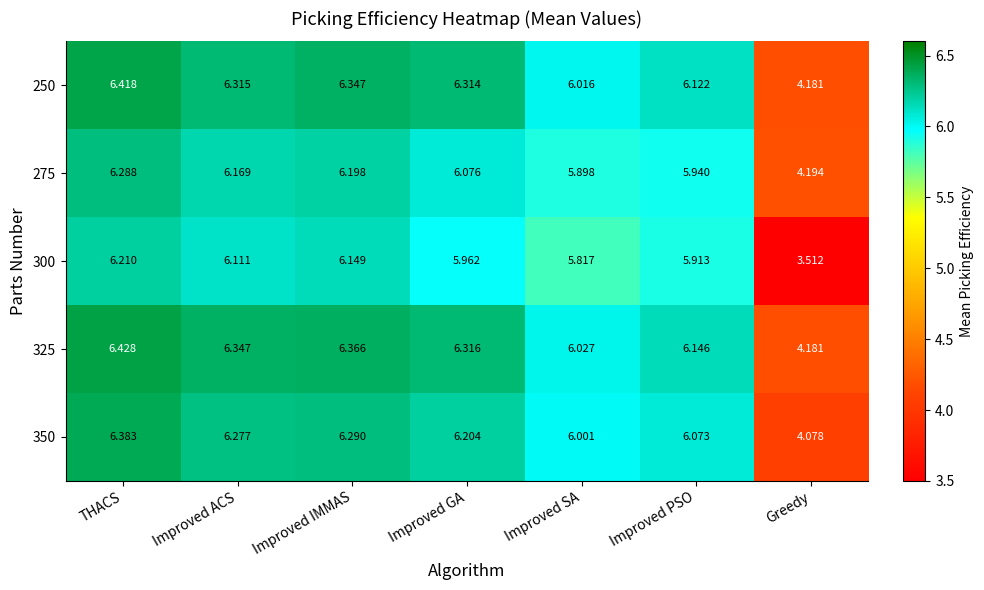

At which label is 250 closest to 5?

Greedy